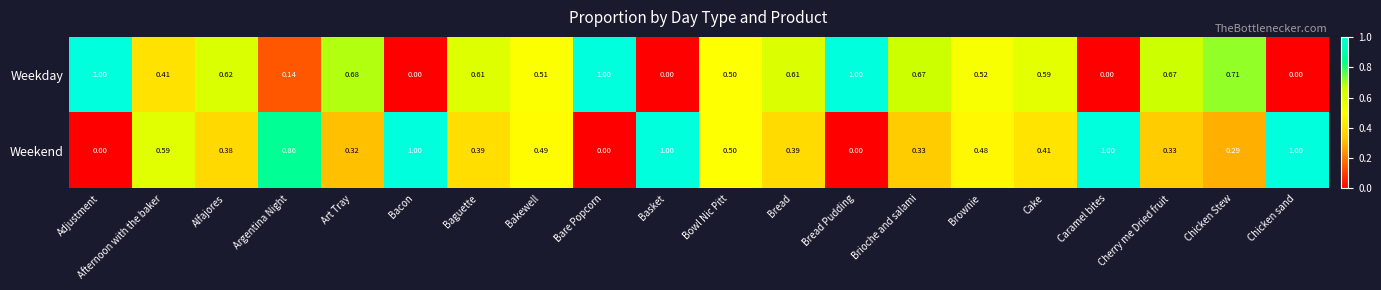

Is the value of Weekend at Adjustment greater than the value of Weekday at Afternoon with the baker?

No